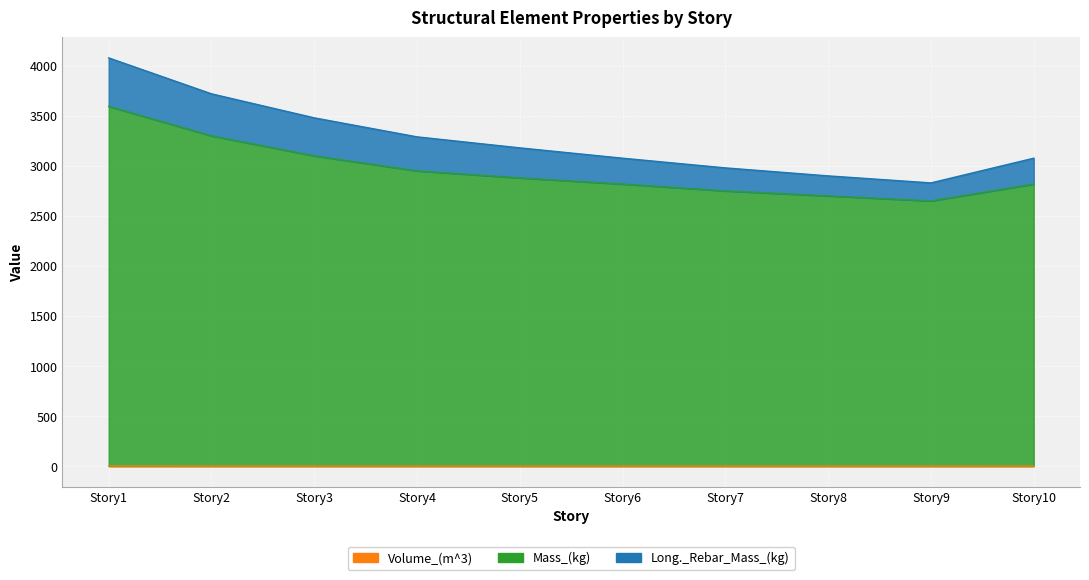

What are all the series names shown in the legend?

Volume_(m^3), Mass_(kg), Long._Rebar_Mass_(kg)